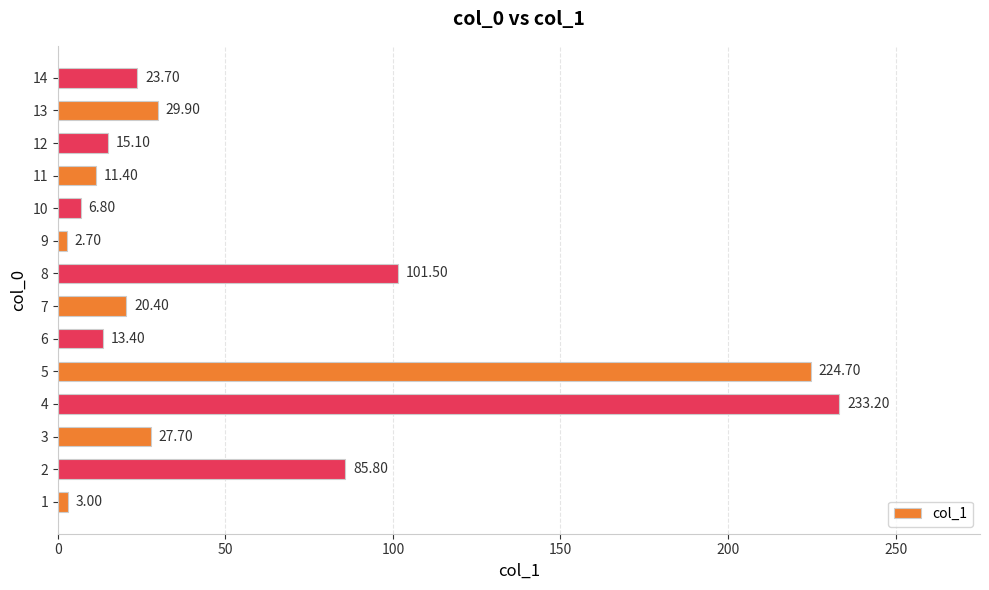

What is the change in value from 10 to 14?

+16.9